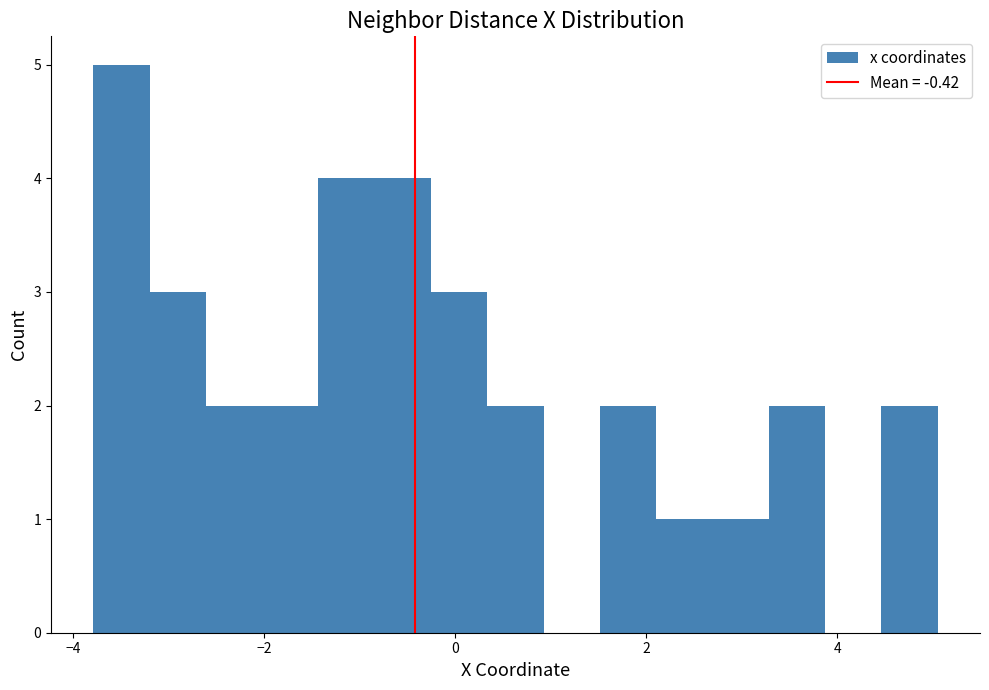

Around what value on the x-axis is the tallest bar? Give the approximate position of its centre, as read against the axis.

-3.4